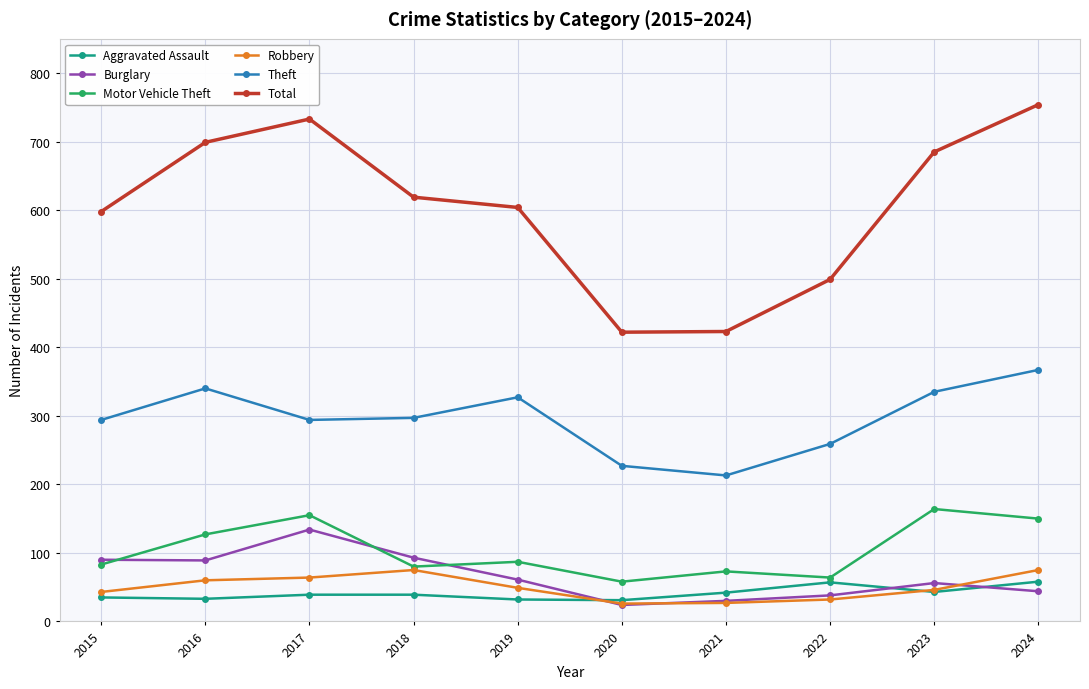

Is the value of Motor Vehicle Theft at 2019 greater than the value of Total at 2024?

No